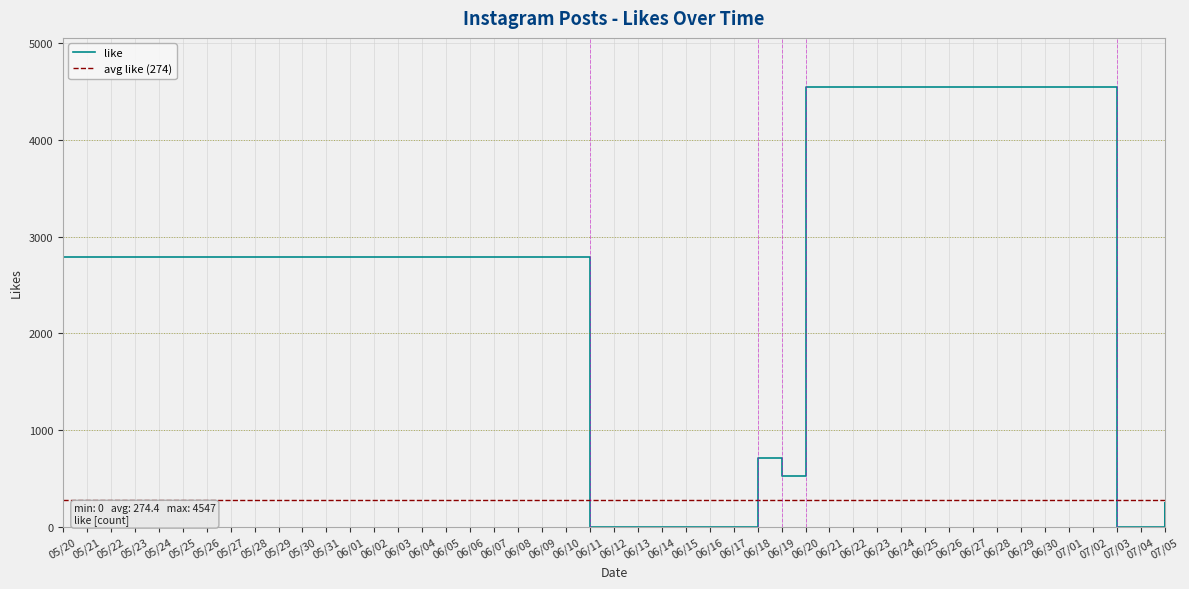

Count the number of values greater than 16.

19